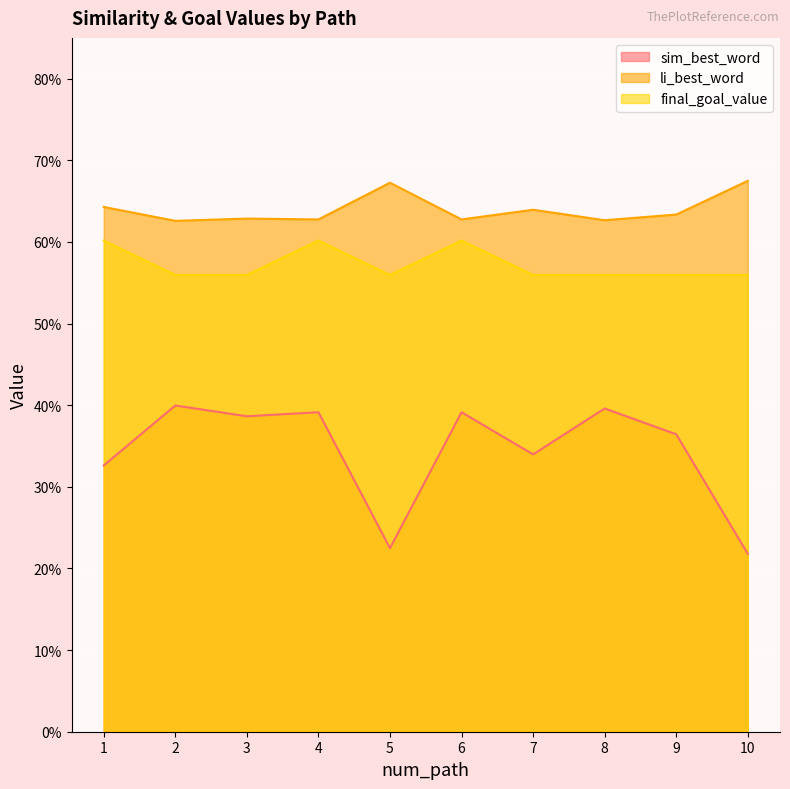

Reading left to right, extract all data points from this chart.

sim_best_word: 1=0.3	2=0.4	3=0.4	4=0.4	5=0.2	6=0.4	7=0.3	8=0.4	9=0.4	10=0.2
li_best_word: 1=0.6	2=0.6	3=0.6	4=0.6	5=0.7	6=0.6	7=0.6	8=0.6	9=0.6	10=0.7
final_goal_value: 1=0.6	2=0.6	3=0.6	4=0.6	5=0.6	6=0.6	7=0.6	8=0.6	9=0.6	10=0.6